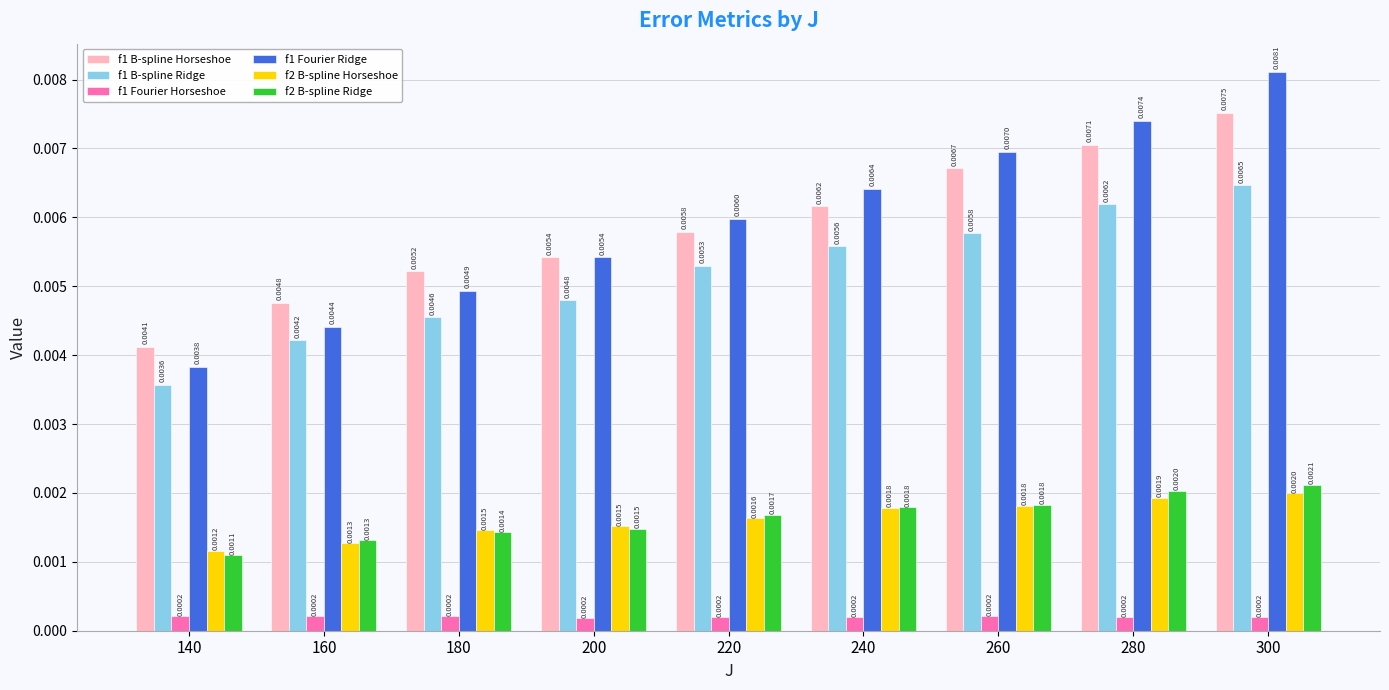

Between 140 and 300, which series saw the biggest shift?

f1 Fourier Ridge